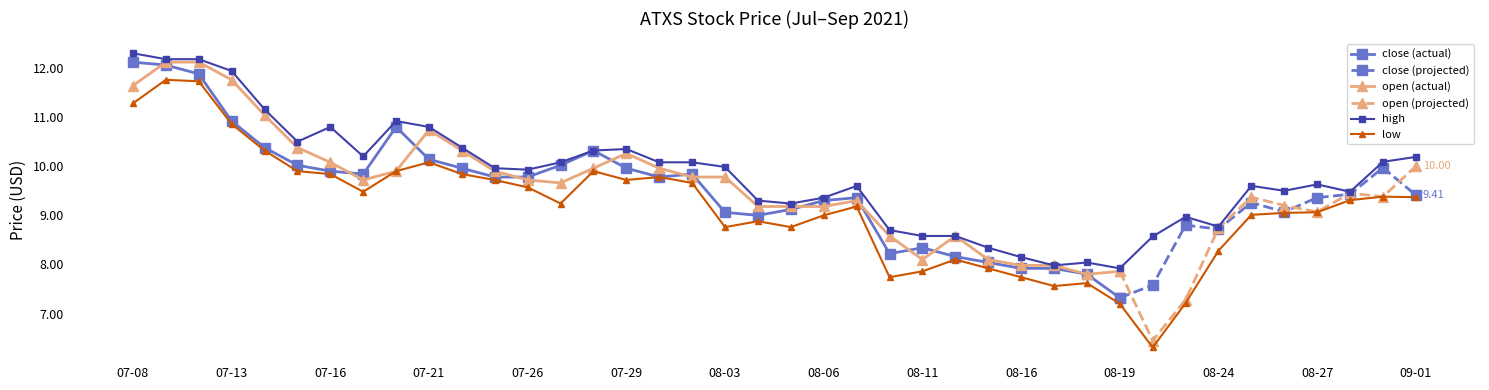

What is the difference between the second highest and second lowest values in the low series?

4.5